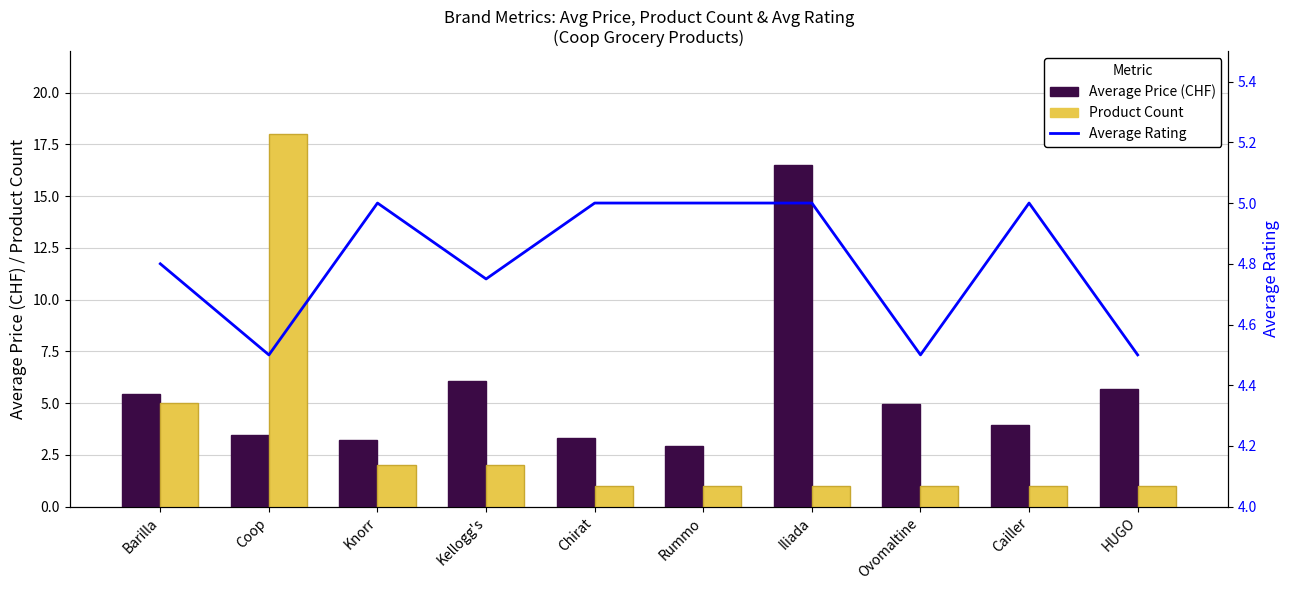

What position from the left is Barilla?

1